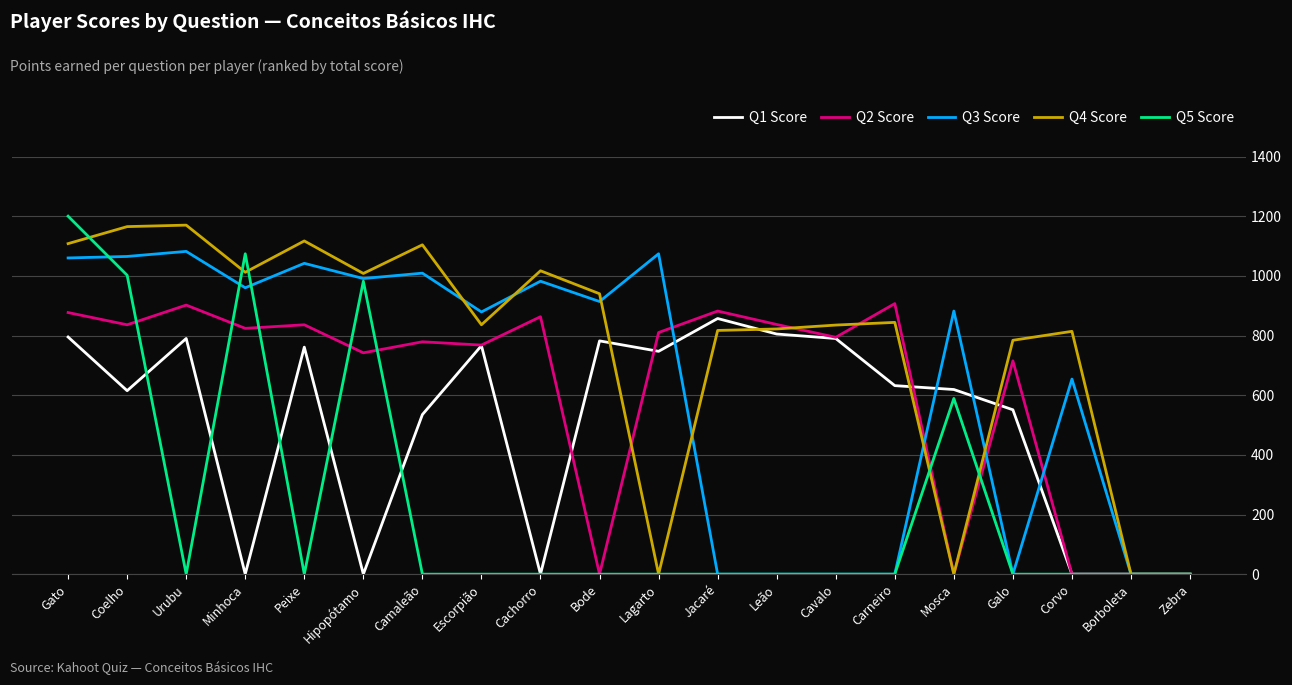

The value of Q5 Score at Cavalo is 583. True or false?

False